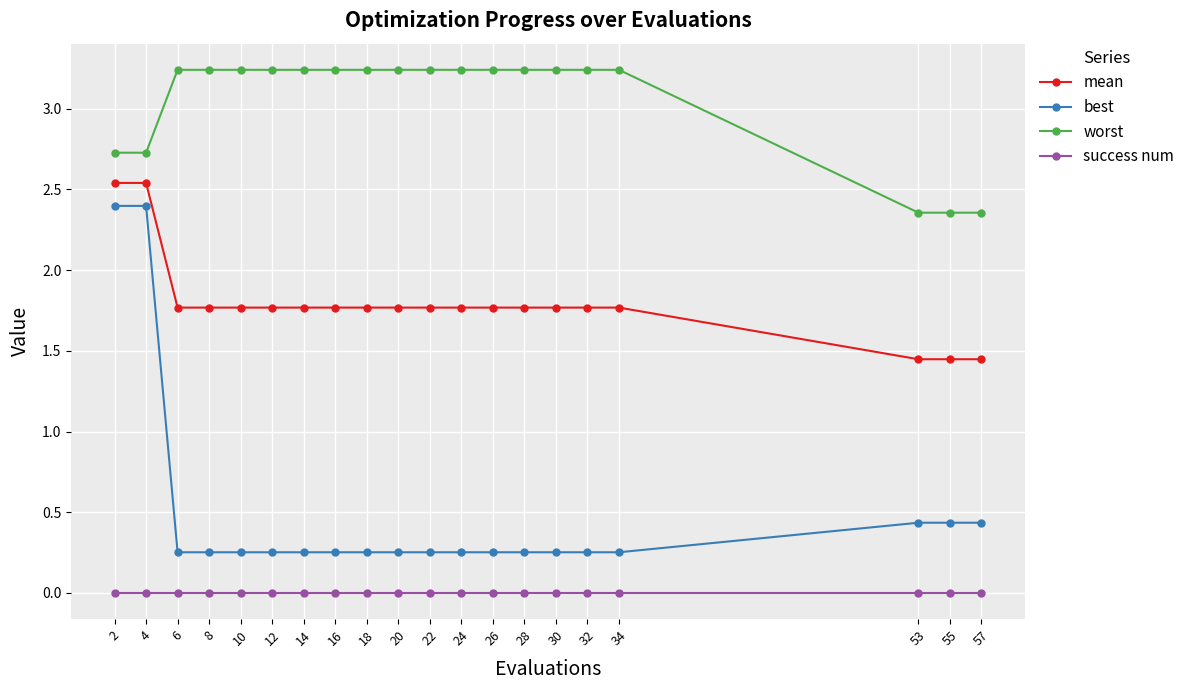

At which label does worst first exceed 3?

6